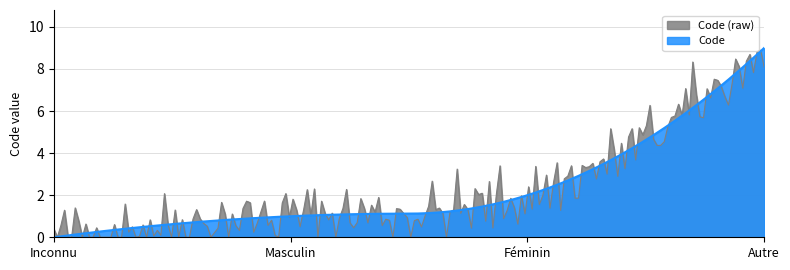

The value at Féminin is 1. True or false?

False